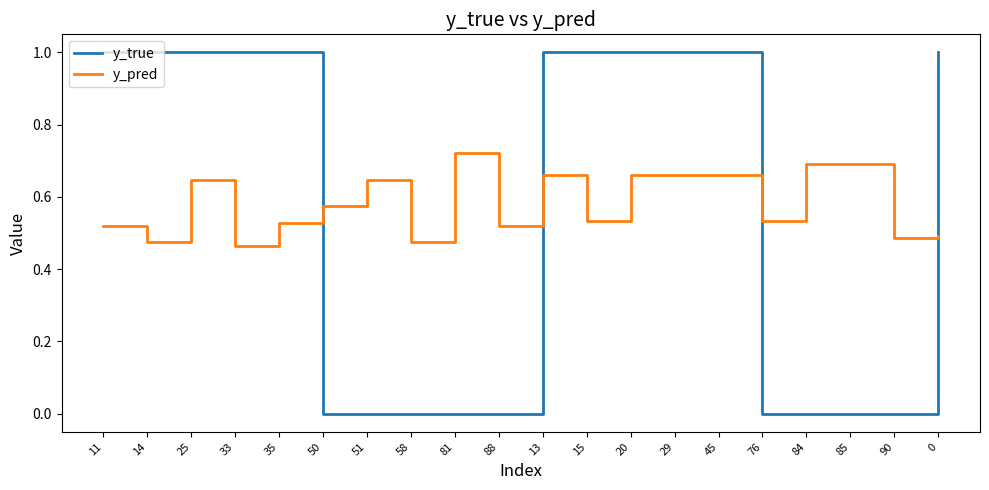

What are all the series names shown in the legend?

y_true, y_pred